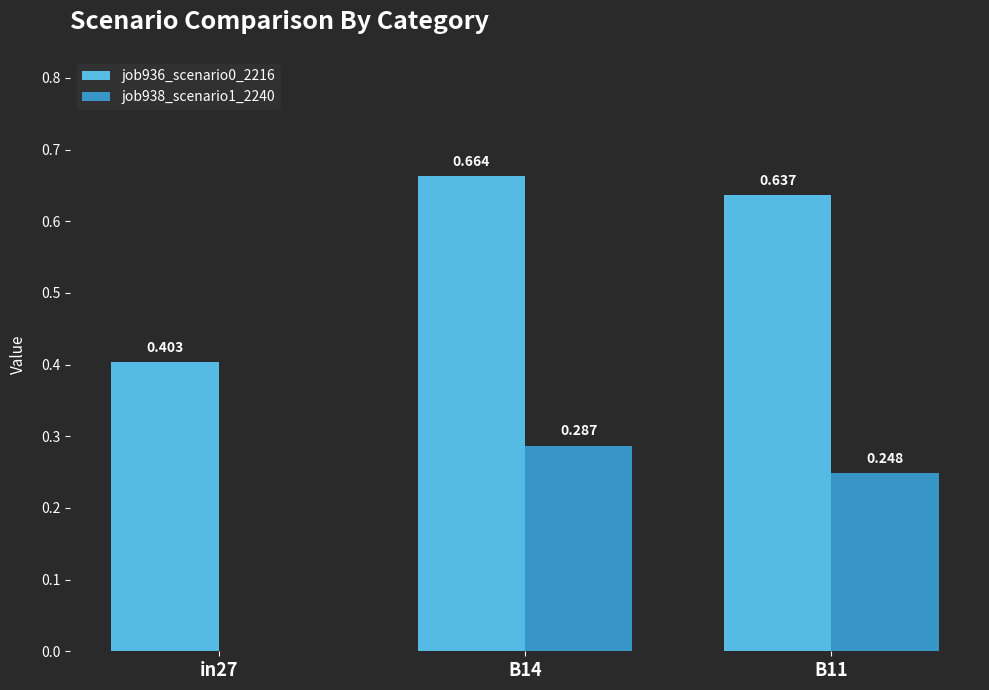

How many job938_scenario1_2240 values are between 0 and 1?

3